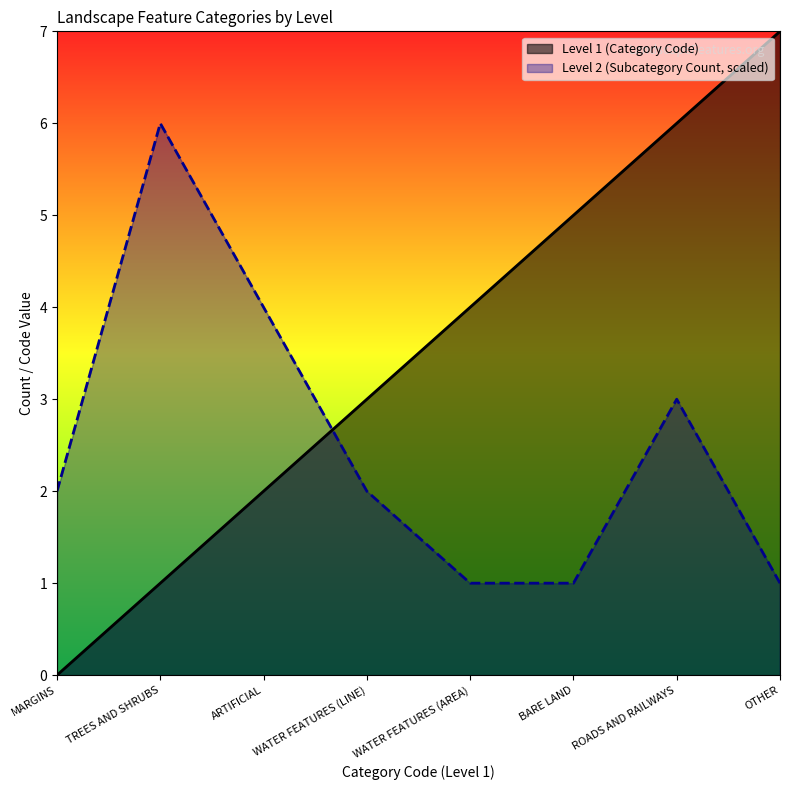

How many Level 2 (Subcategory count) values are between 1 and 4?

7